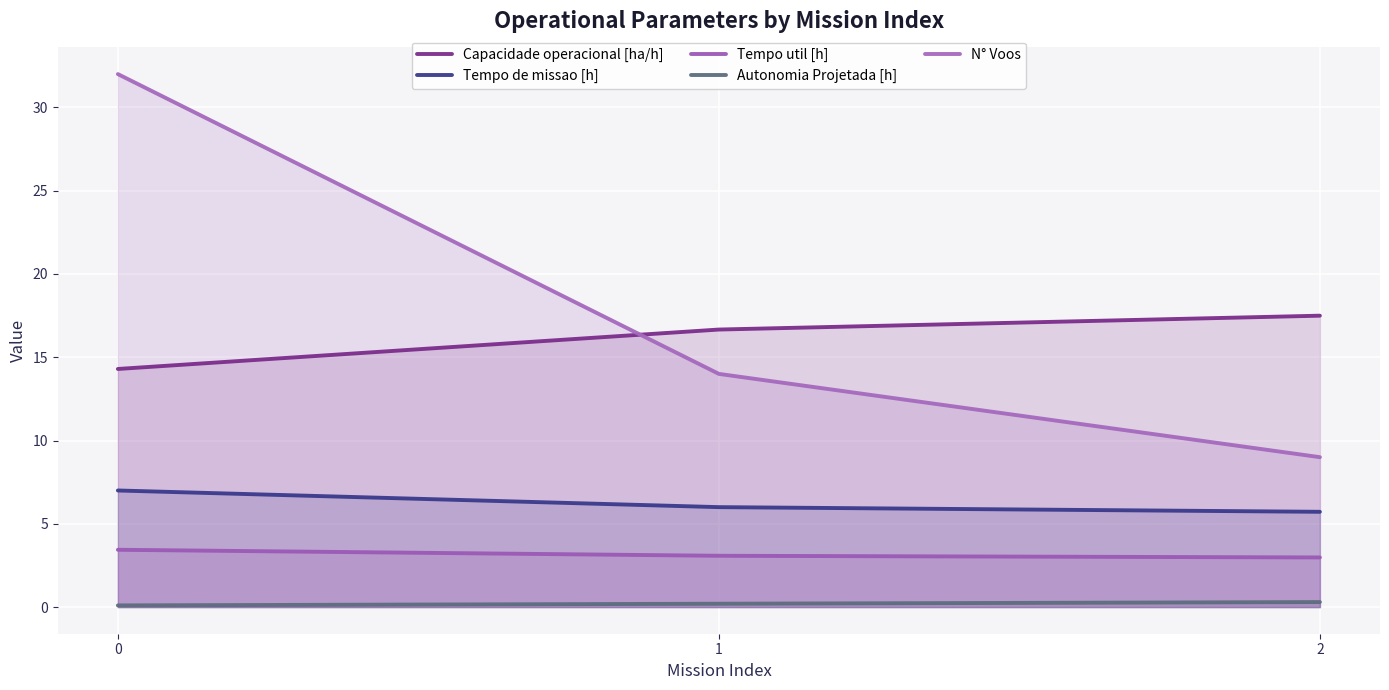

Does the chart display data point markers on the line(s)?

No